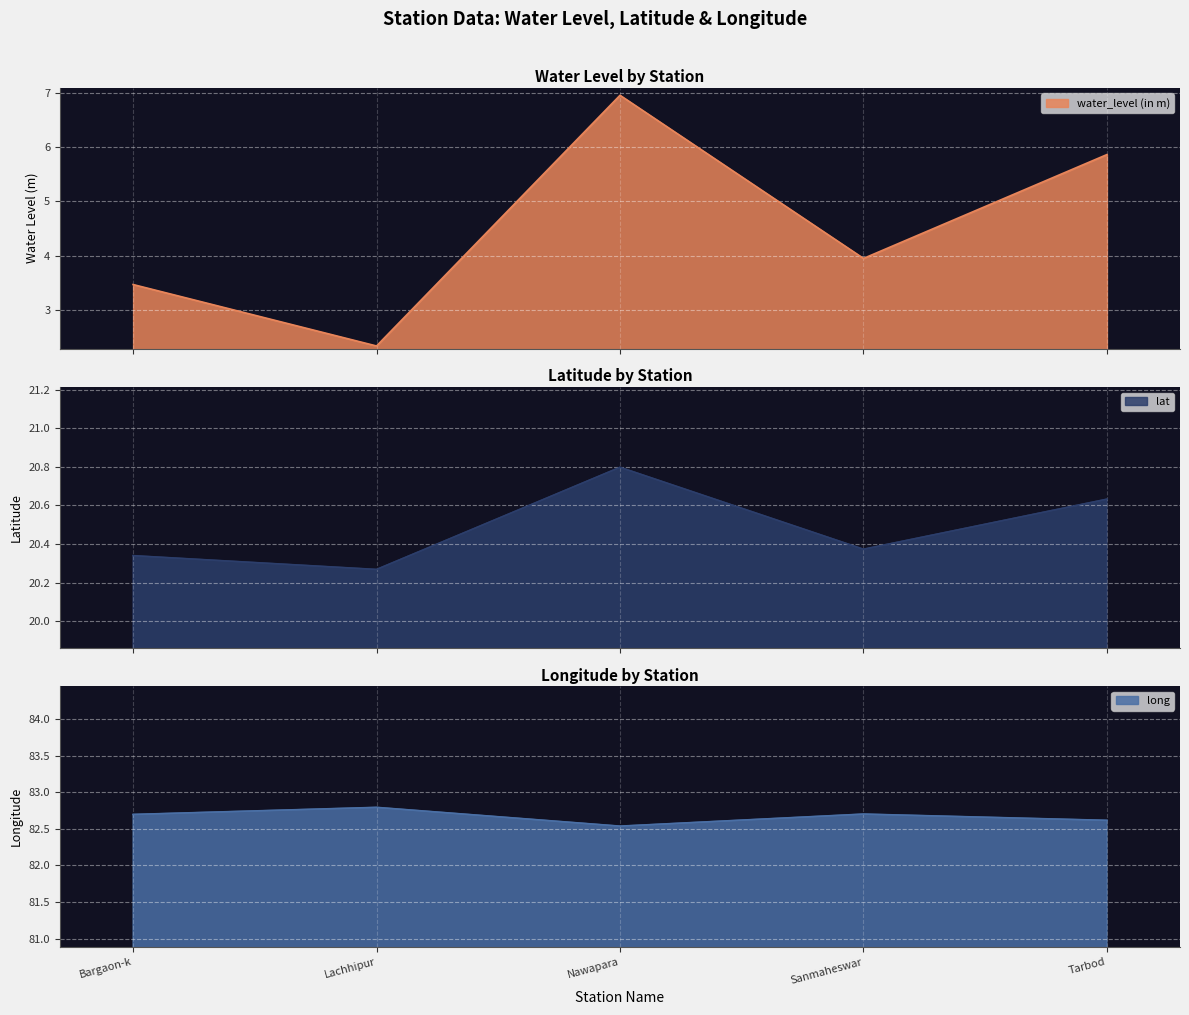

Reading left to right, what are all the values shown in this chart?

water_level (in m): Bargaon-k=3.5	Lachhipur=2.3	Nawapara=7.0	Sanmaheswar=4.0	Tarbod=5.9
lat: Bargaon-k=20.3	Lachhipur=20.3	Nawapara=20.8	Sanmaheswar=20.4	Tarbod=20.6
long: Bargaon-k=82.7	Lachhipur=82.8	Nawapara=82.5	Sanmaheswar=82.7	Tarbod=82.6